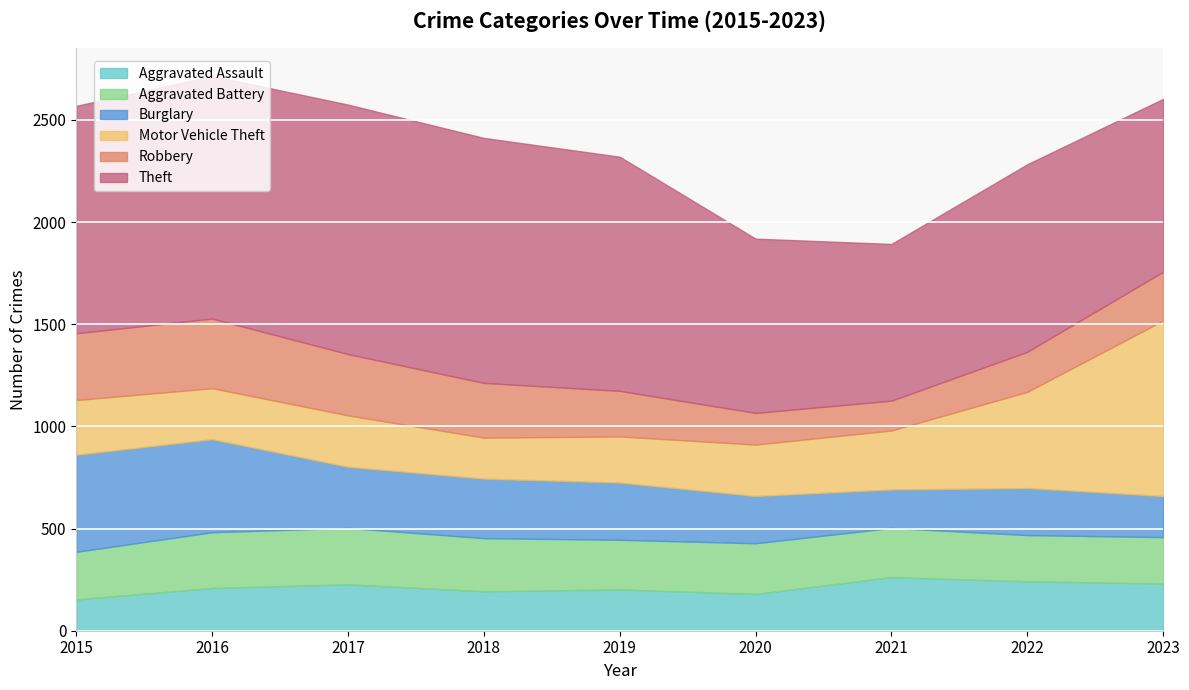

How many categories are shown in the chart?

9